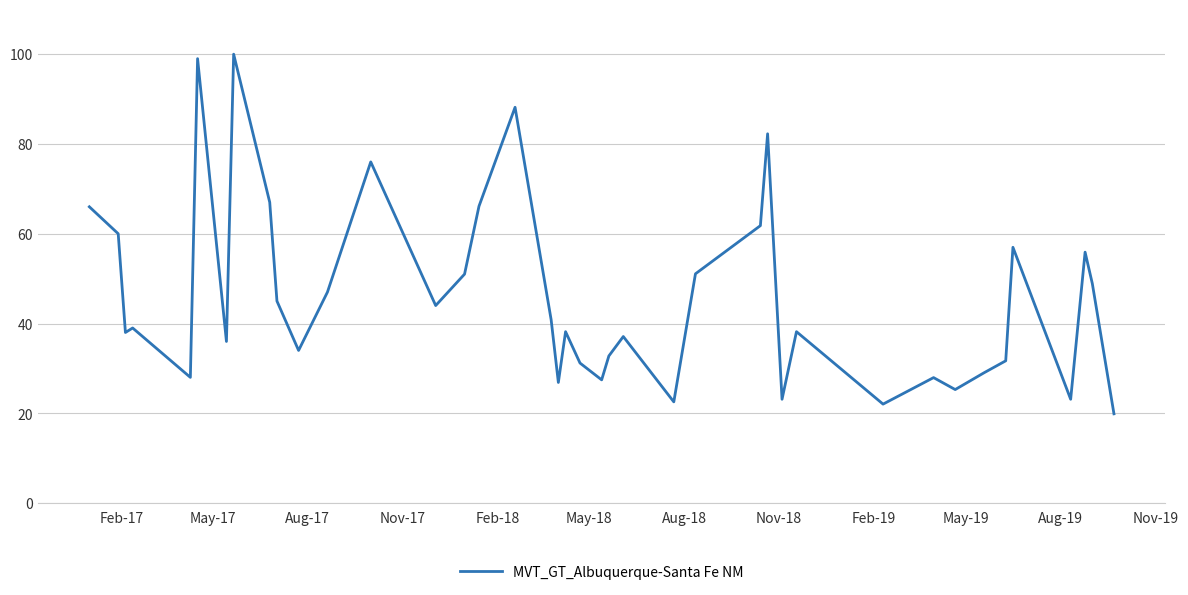

How many lines are shown in the chart?

1